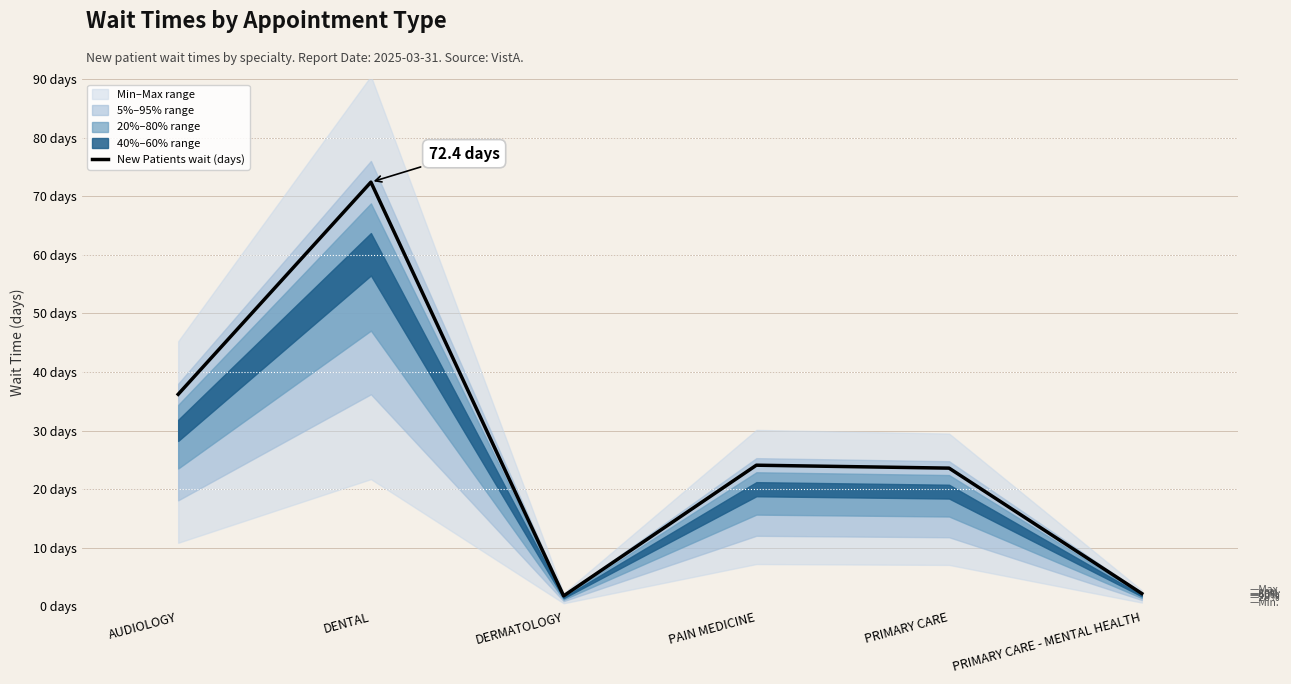

Reading right to left, extract all data points from this chart.

PRIMARY CARE - MENTAL HEALTH=2.2	PRIMARY CARE=23.6	PAIN MEDICINE=24.1	DERMATOLOGY=1.8	DENTAL=72.4	AUDIOLOGY=36.2